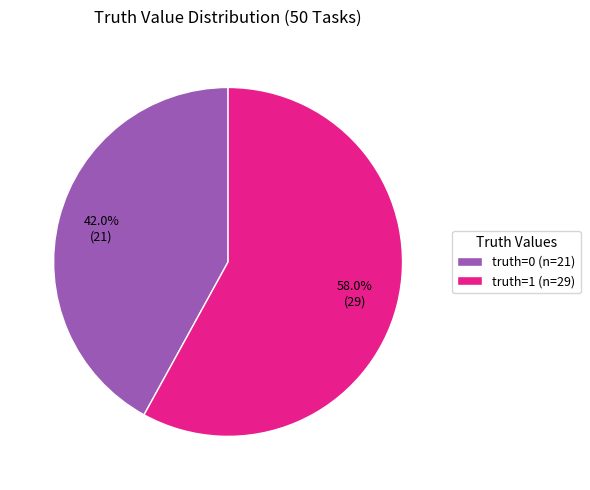

Rank the categories by value from lowest to highest.

truth=0 (n=21), truth=1 (n=29)